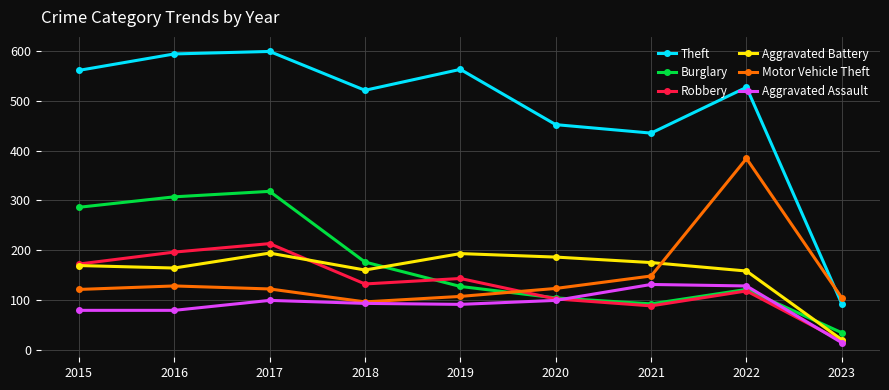

True or false: Burglary and Theft intersect in this chart.

False